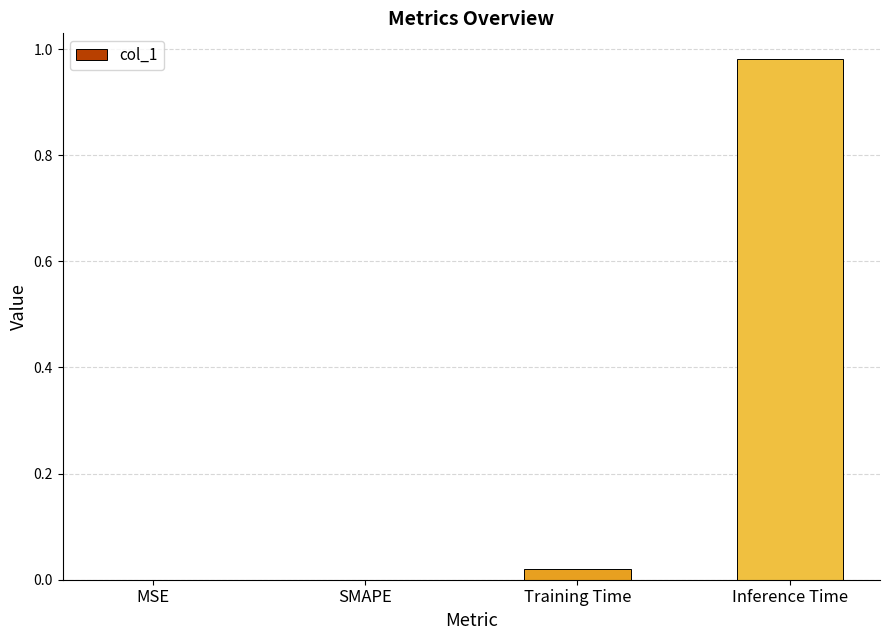

Is it true that the value at Training Time is 0.0?

True